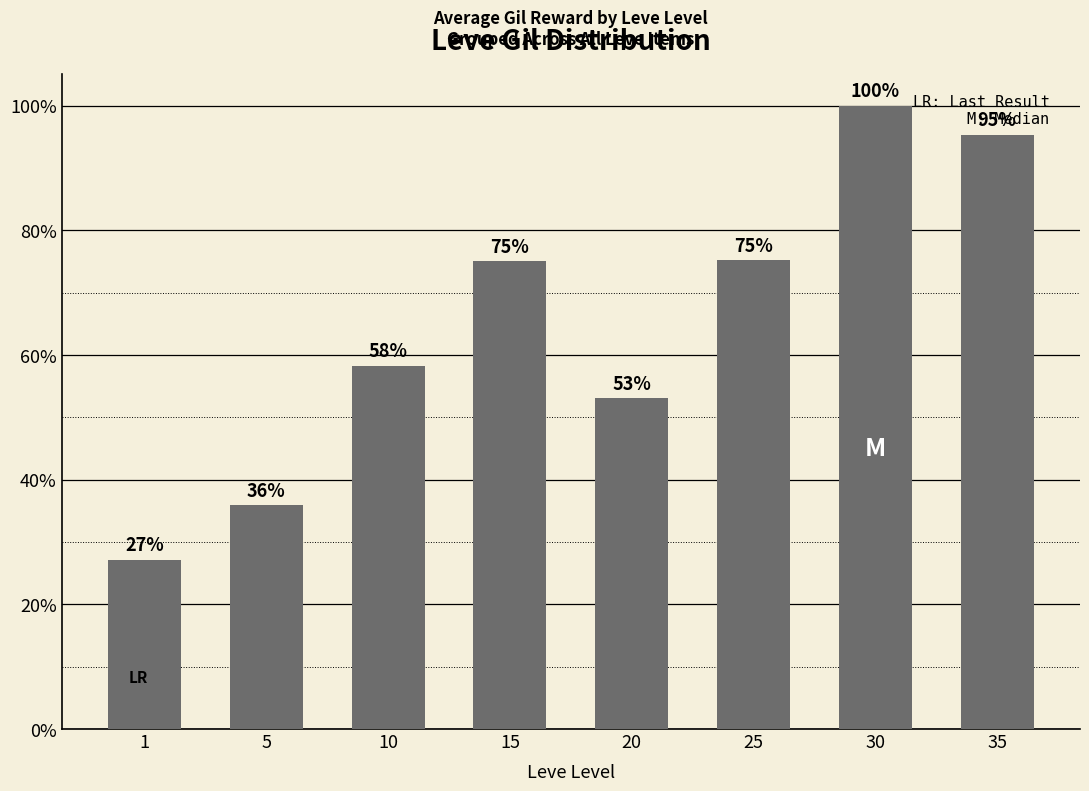

Read the value at 35.

95.4